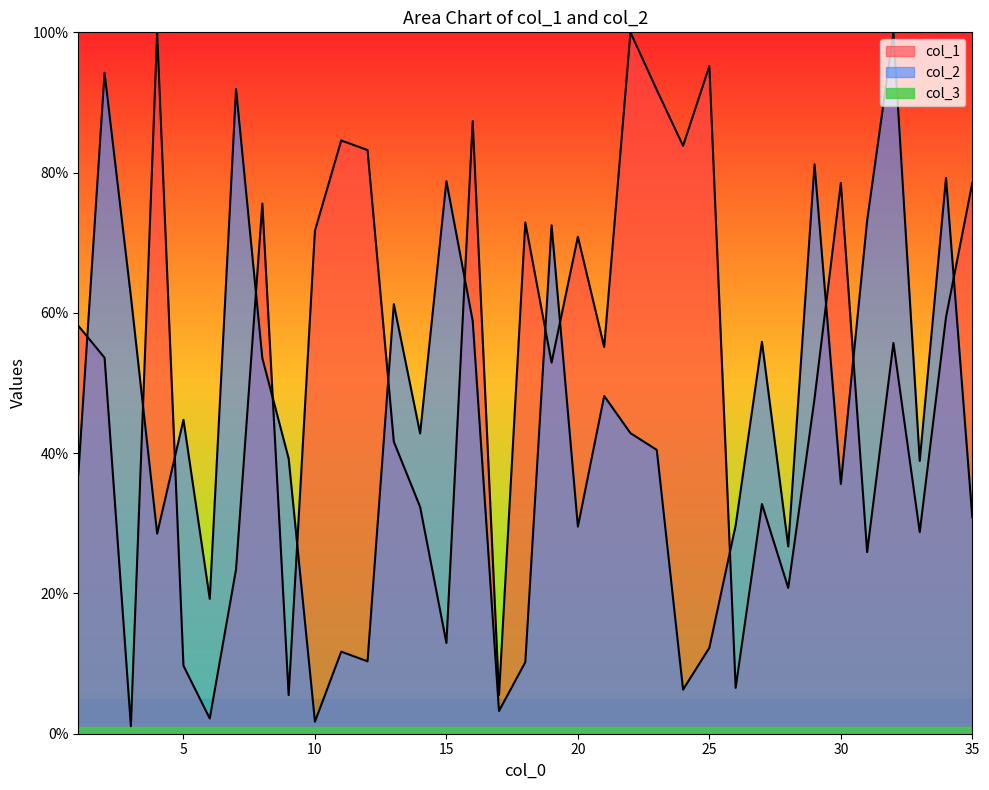

Which series ends up on top after the final intersection of col_1 and col_2?

col_1